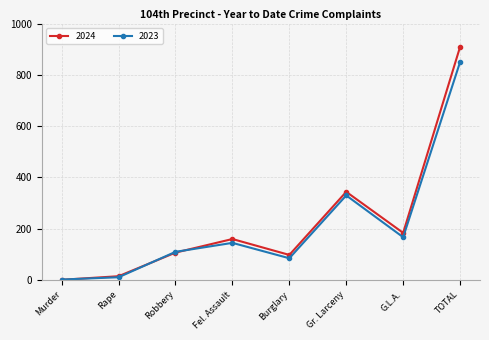

Reading left to right, transcribe all the data shown in this chart.

2024: Murder=1	Rape=15	Robbery=107	Fel. Assault=160	Burglary=98	Gr. Larceny=344	G.L.A.=184	TOTAL=909
2023: Murder=2	Rape=11	Robbery=110	Fel. Assault=145	Burglary=85	Gr. Larceny=330	G.L.A.=167	TOTAL=850